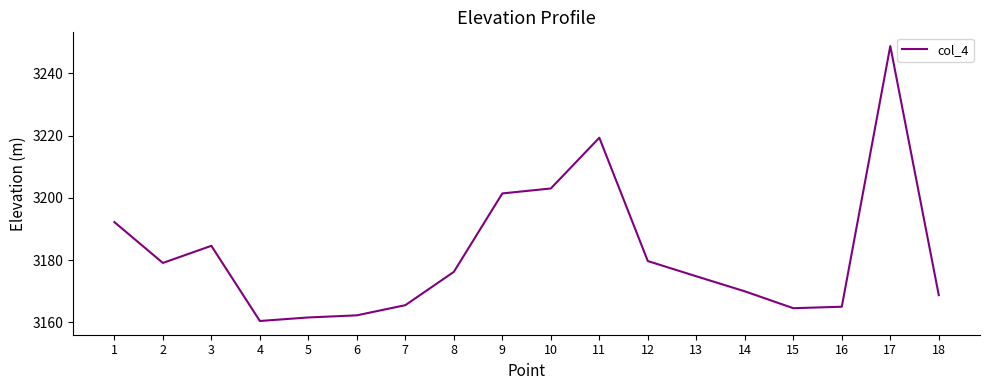

Reading right to left, list all the values displayed in this chart.

18=3168.7	17=3248.8	16=3165.0	15=3164.5	14=3169.9	13=3174.8	12=3179.7	11=3219.3	10=3203.0	9=3201.4	8=3176.2	7=3165.5	6=3162.2	5=3161.5	4=3160.4	3=3184.6	2=3179.1	1=3192.2